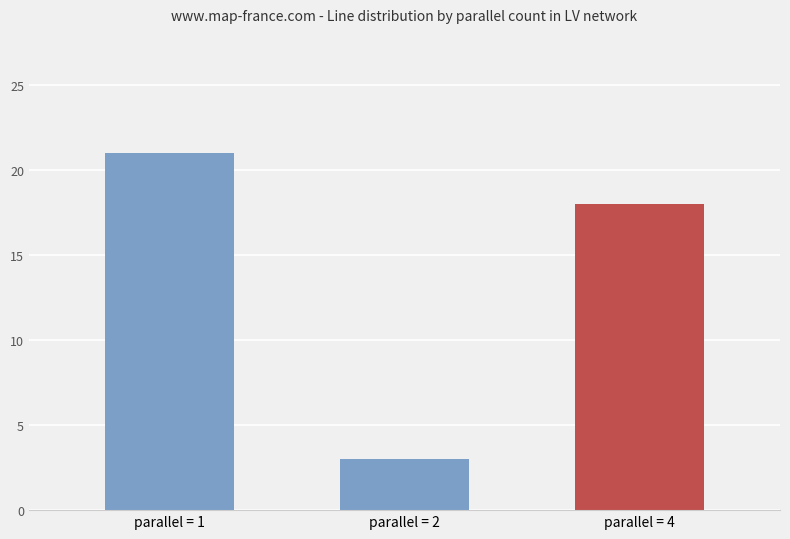

What is the difference between the values at parallel = 1 and parallel = 4?

3